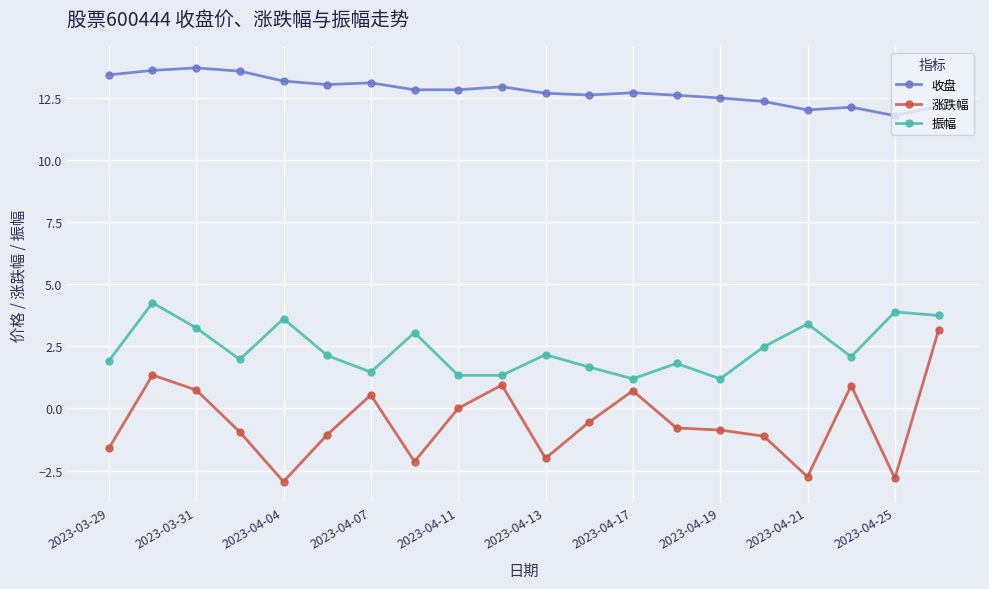

List the series in order of their peak value, highest first.

收盘, 振幅, 涨跌幅